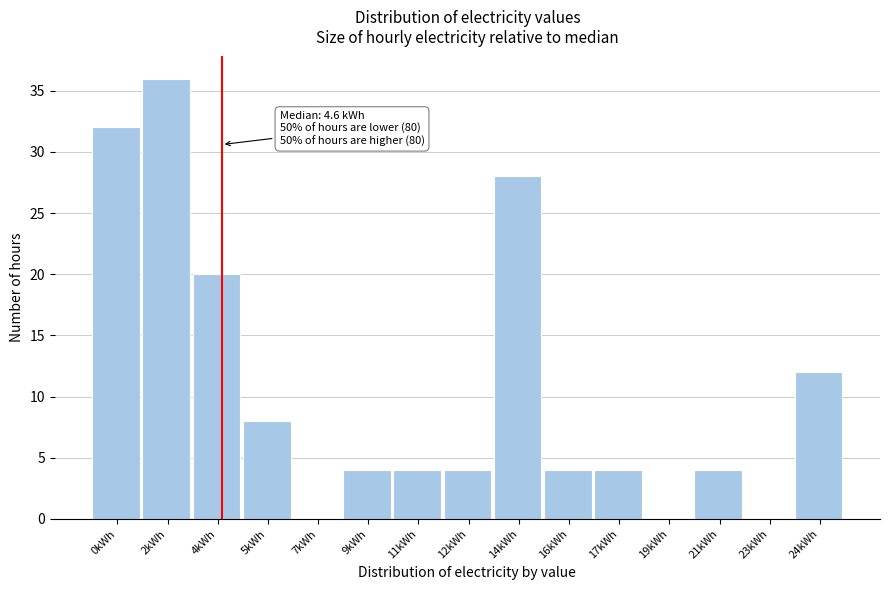

Reading left to right, extract all data points from this chart.

0kWh=32	2kWh=36	4kWh=20	5kWh=8	7kWh=0	9kWh=4	11kWh=4	12kWh=4	14kWh=28	16kWh=4	17kWh=4	19kWh=0	21kWh=4	23kWh=0	24kWh=12